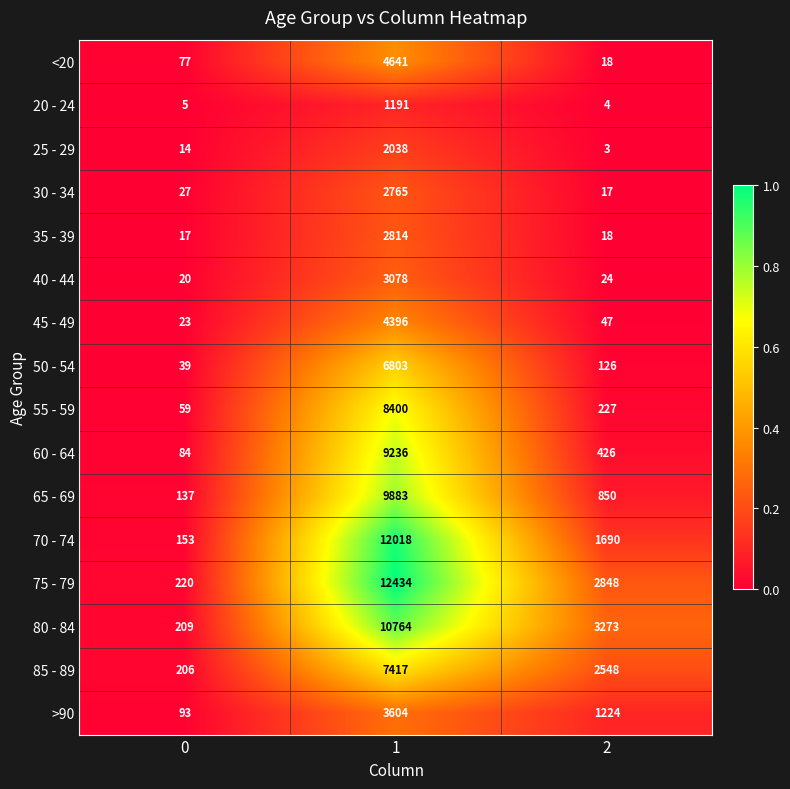

What is the difference between the maximum and second lowest values in the 85 - 89 series?

4869